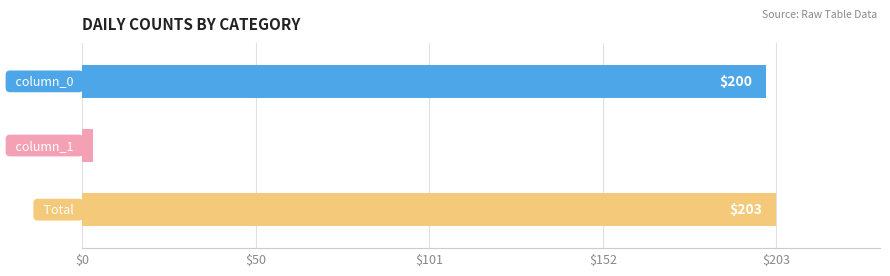

Reading bottom to top, extract all data points from this chart.

203	3	200